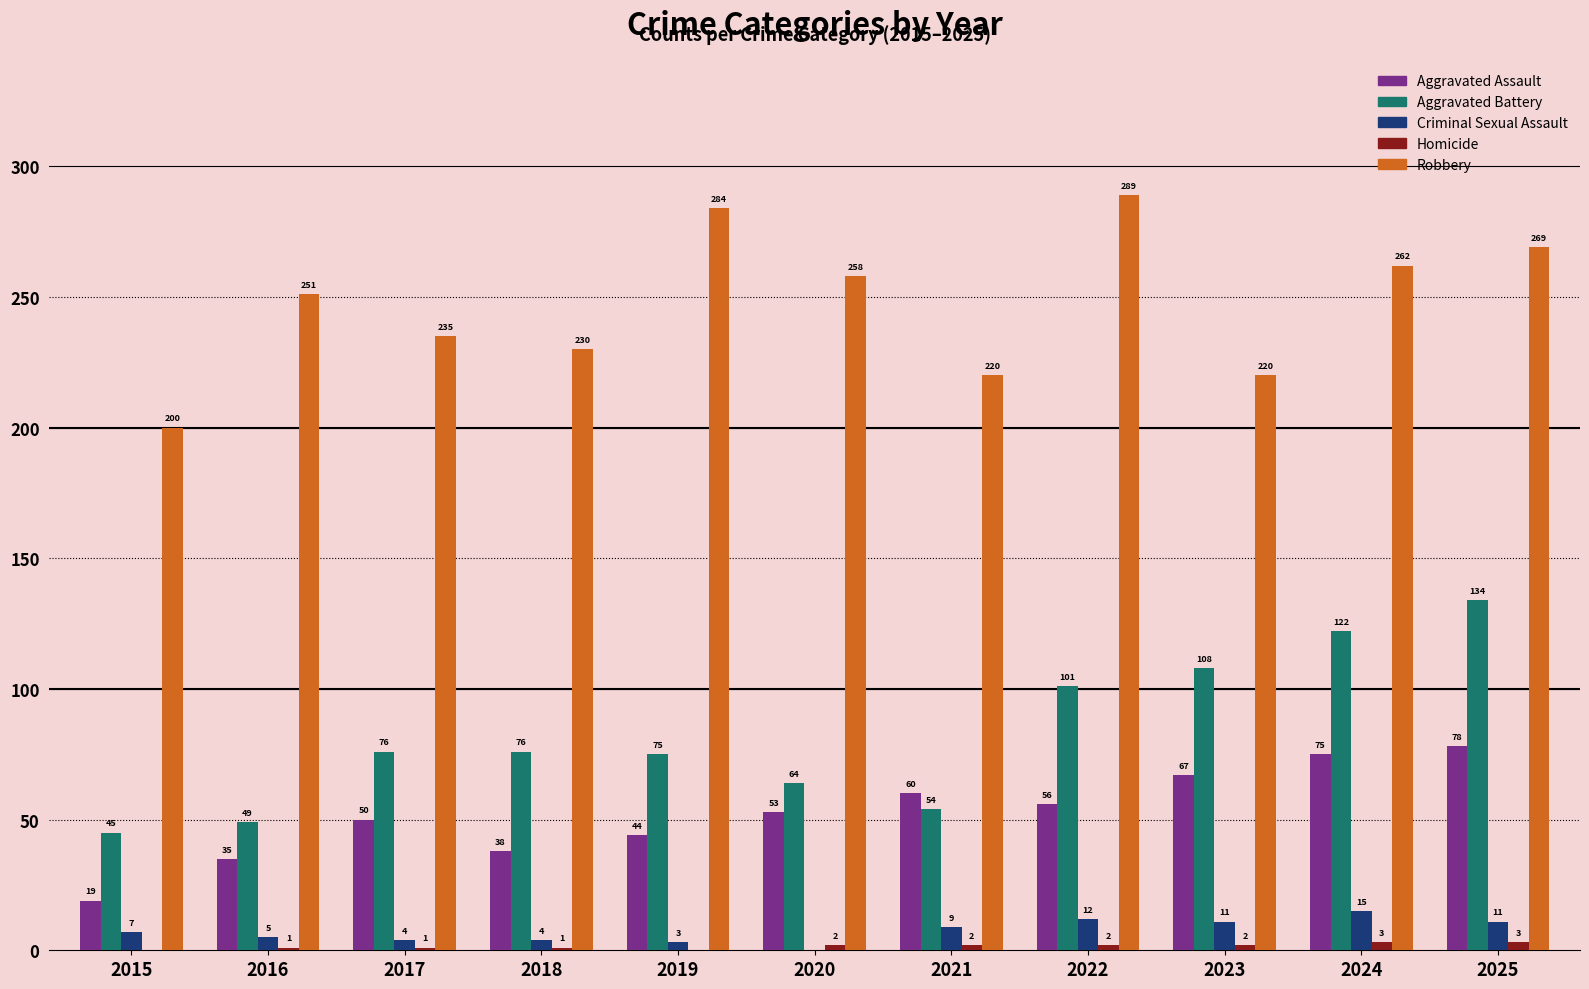

How many series are shown in this chart?

5